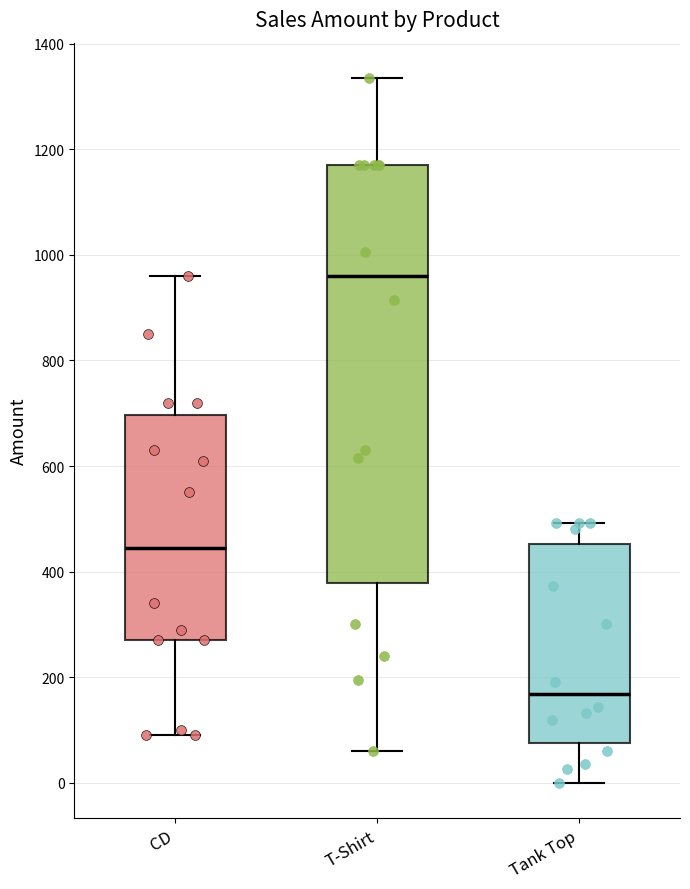

Where does the lower whisker of the box for Tank Top end on the y-axis? The values are not printed on the chart, so give them approximately, as read against the axis.

0